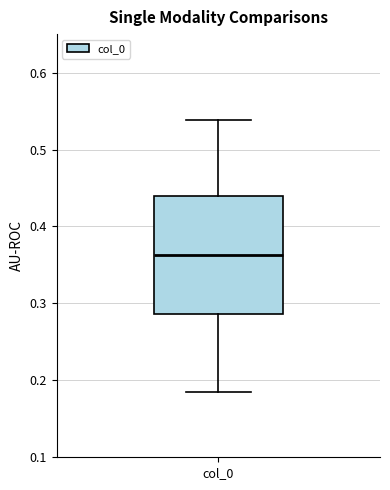

Transcribe this box plot: give where the median line is, the range the box spans, and where the two whiskers end, as read against the y-axis. The values are not printed on the chart, so give them approximately, as read against the axis.

median 0.36, box 0.29 to 0.44, whiskers 0.18 to 0.54